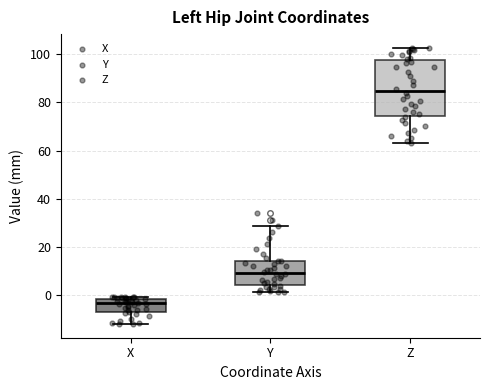

Where does the lower whisker of the box for X end on the y-axis? The values are not printed on the chart, so give them approximately, as read against the axis.

-12